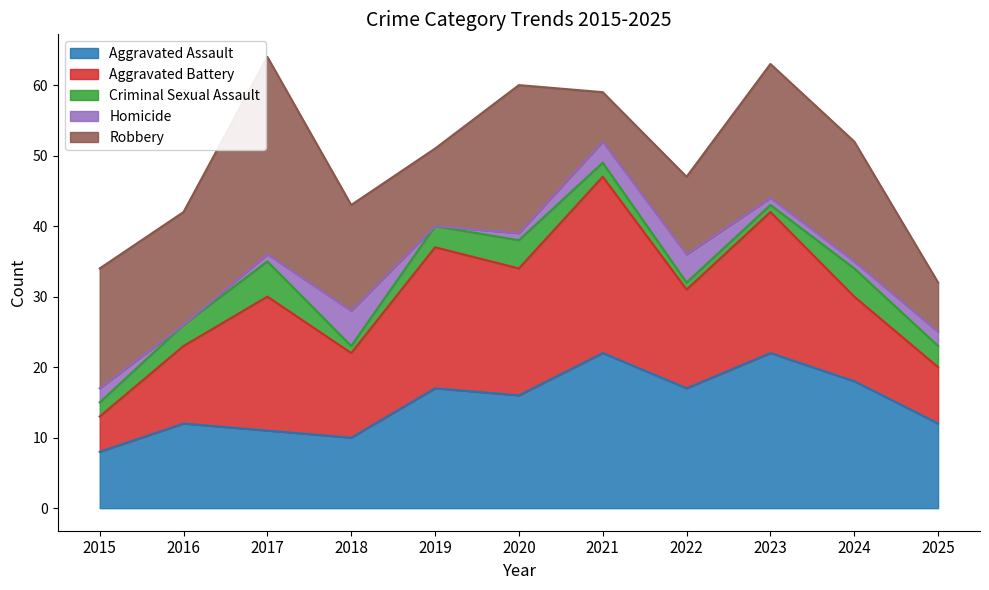

Reading right to left, list all the values displayed in this chart.

Aggravated Assault: 2025=12	2024=18	2023=22	2022=17	2021=22	2020=16	2019=17	2018=10	2017=11	2016=12	2015=8
Aggravated Battery: 2025=8	2024=12	2023=20	2022=14	2021=25	2020=18	2019=20	2018=12	2017=19	2016=11	2015=5
Criminal Sexual Assault: 2025=3	2024=4	2023=1	2022=1	2021=2	2020=4	2019=3	2018=1	2017=5	2016=3	2015=2
Homicide: 2025=2	2024=1	2023=1	2022=4	2021=3	2020=1	2019=0	2018=5	2017=1	2016=0	2015=2
Robbery: 2025=7	2024=17	2023=19	2022=11	2021=7	2020=21	2019=11	2018=15	2017=28	2016=16	2015=17